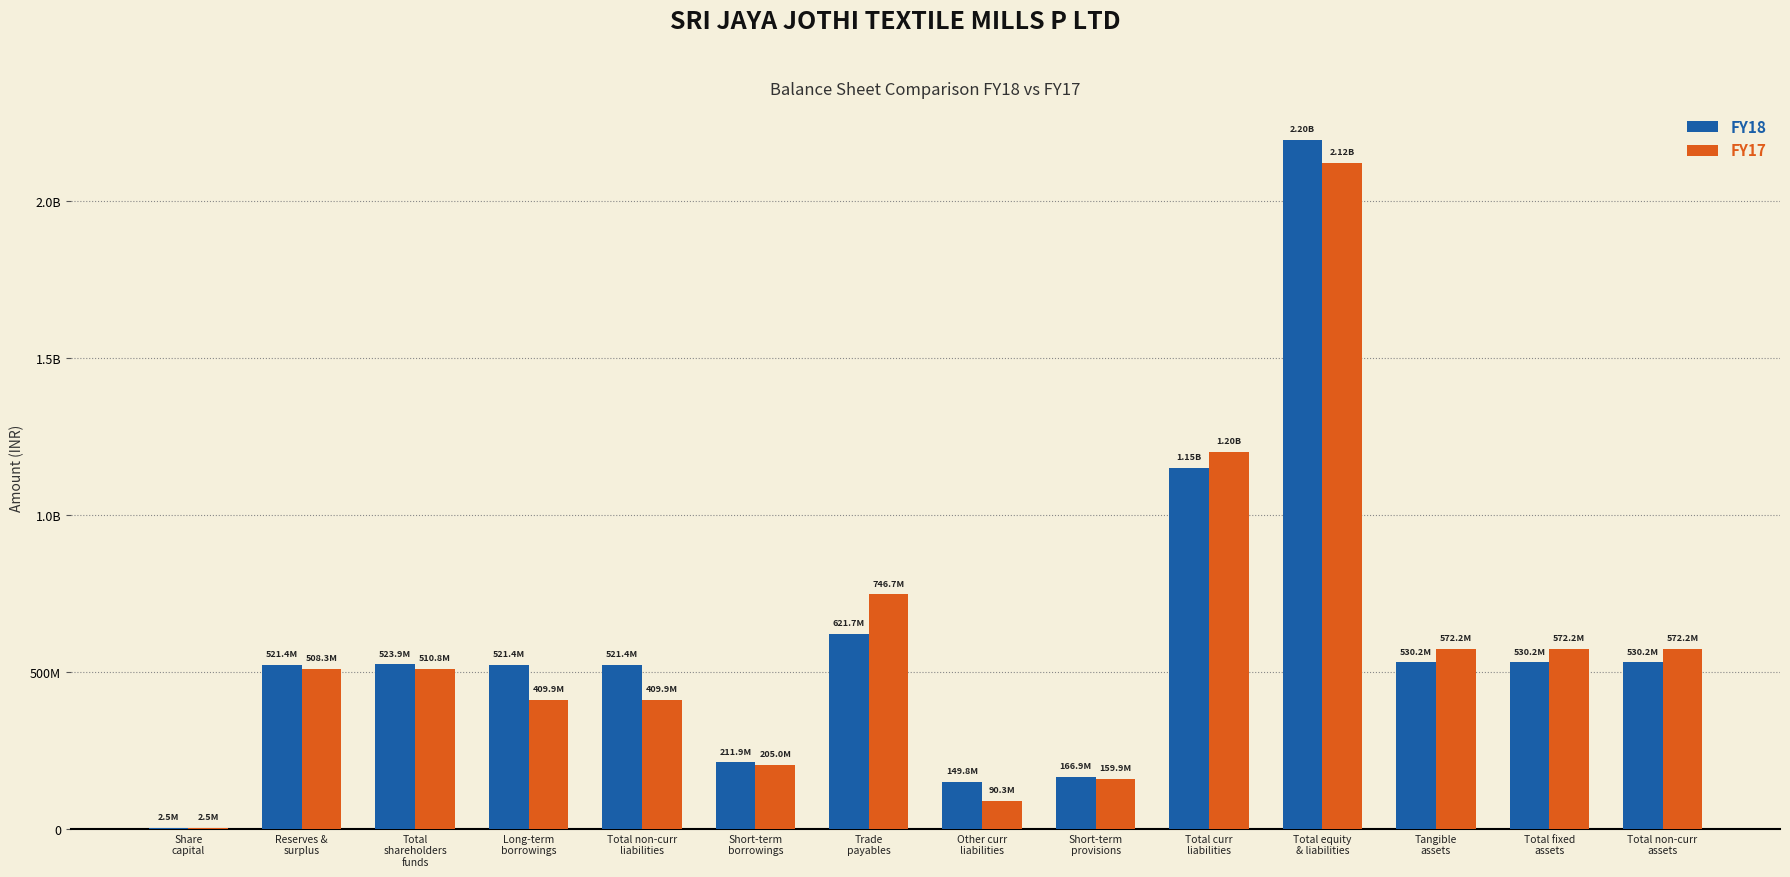

At which category is the sum across all series the highest?

Total equity
& liabilities